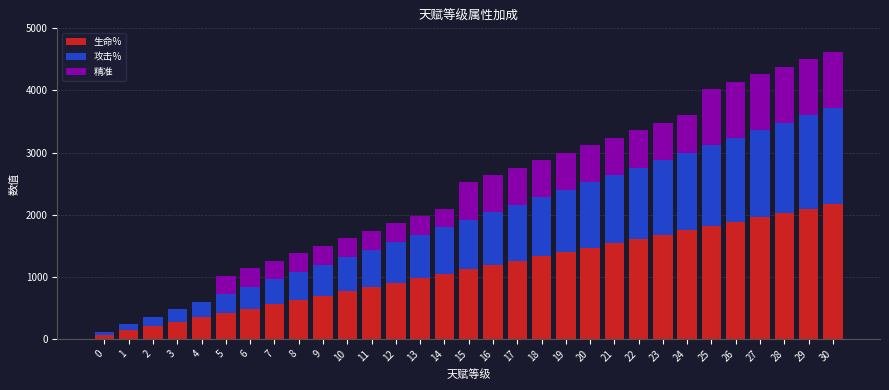

Are the bars grouped side by side (vs. stacked)?

No